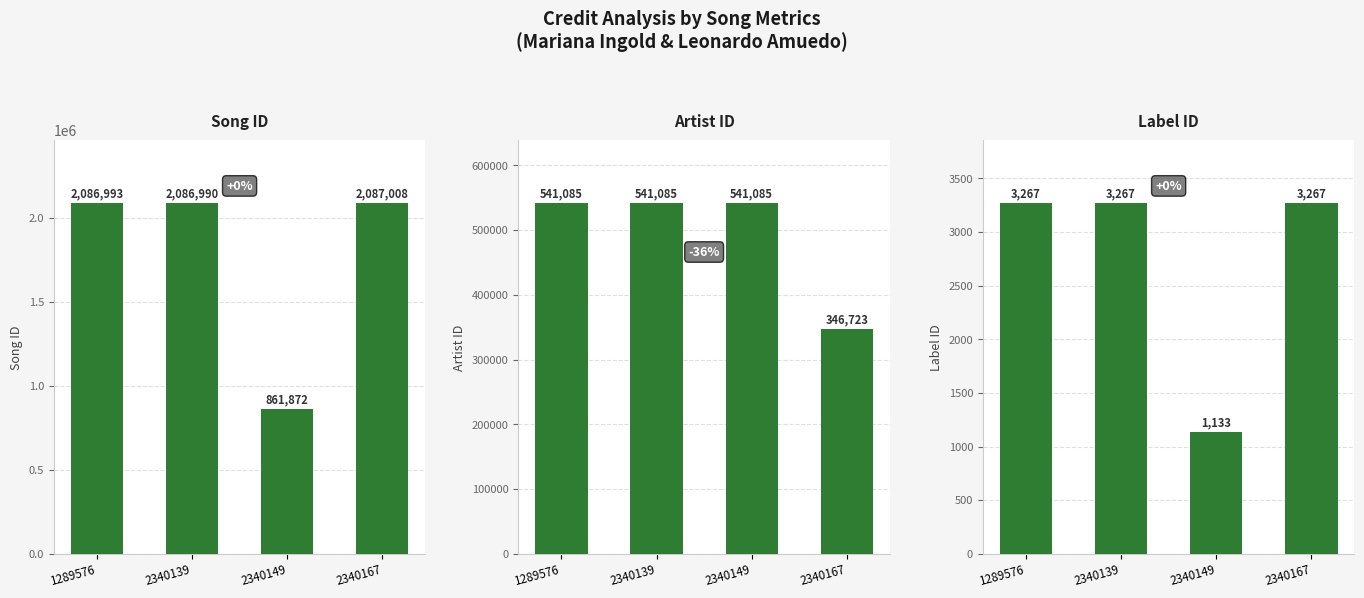

At which category is the sum across all series the highest?

1289576